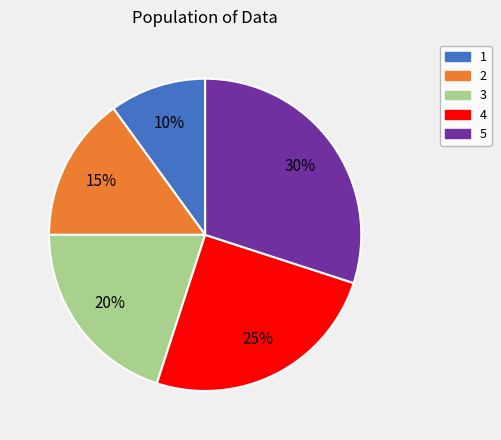

To the nearest percent, what is the combined percentage of 1 and 4?

35%